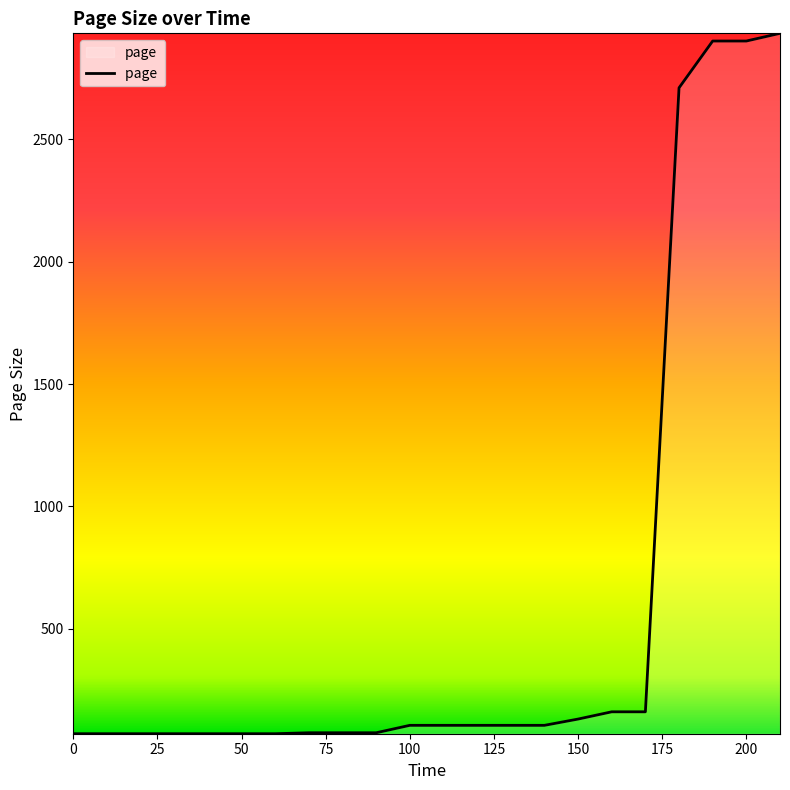

What is the difference between the maximum and minimum values?

2862.3